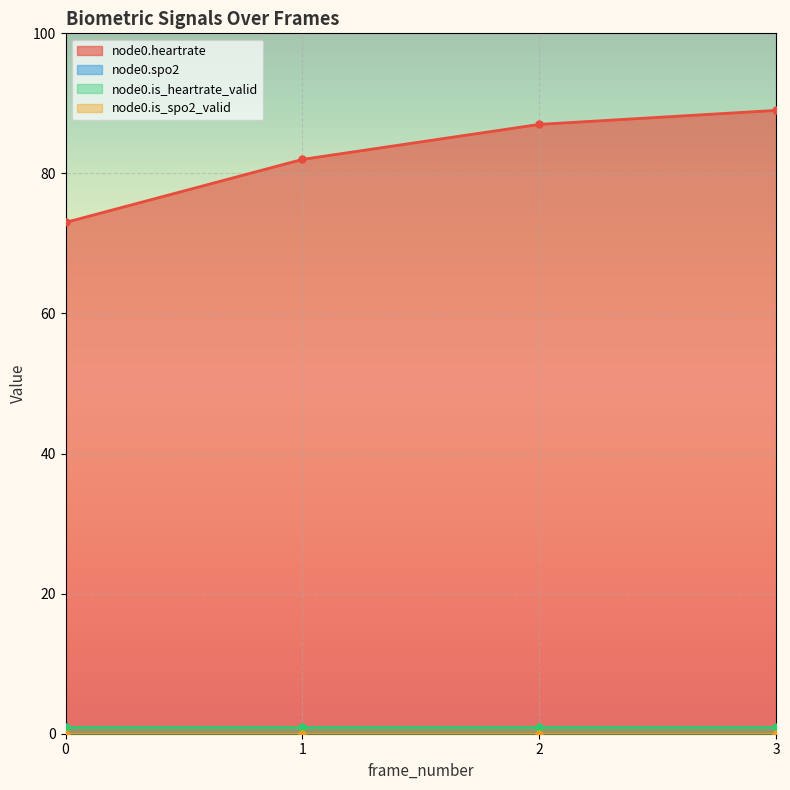

Which series has the largest total across all categories?

node0.heartrate